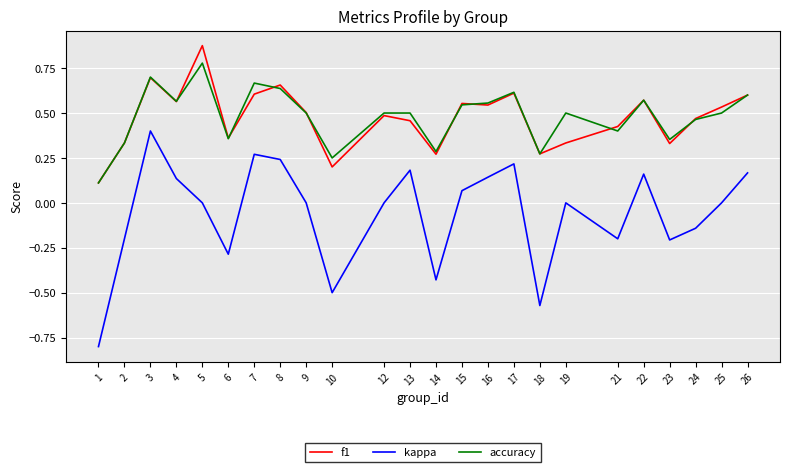

True or false: f1 and kappa intersect in this chart.

False